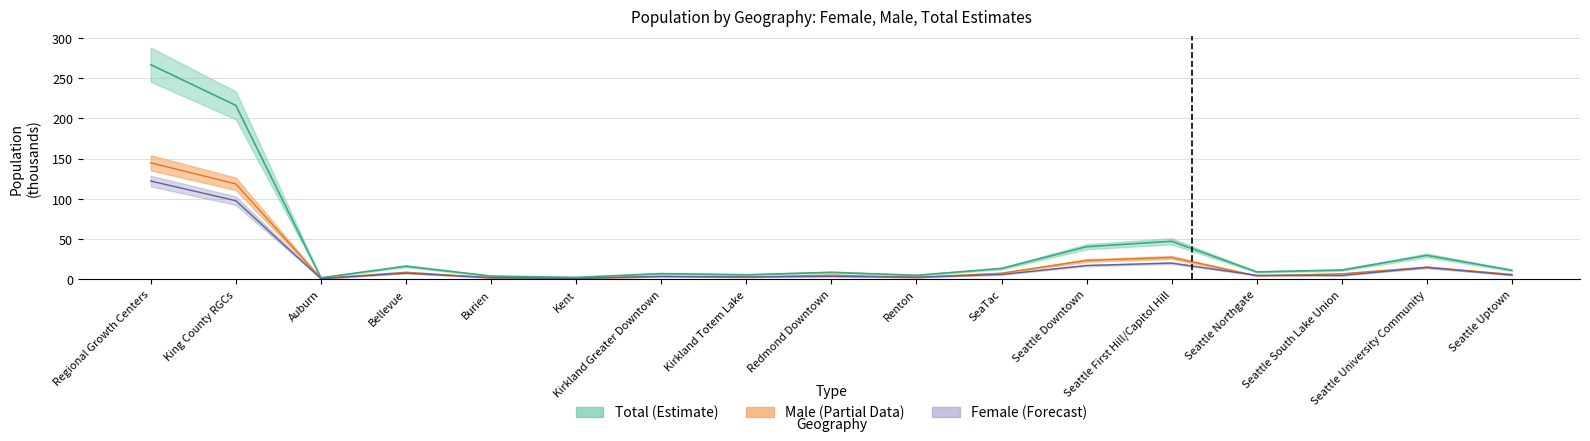

How many data points in female_estimate are less than 4?

7